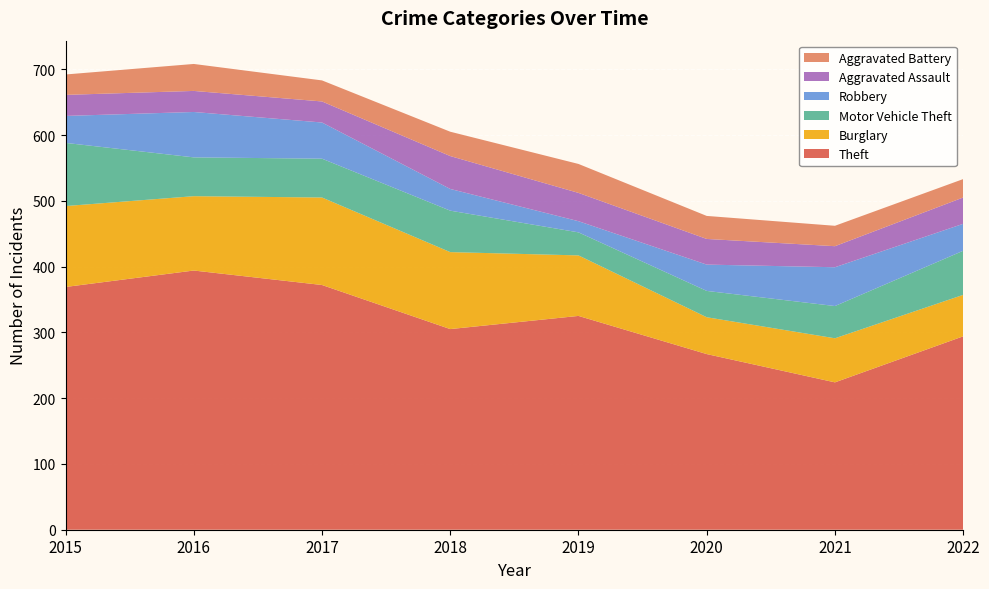

Reading right to left, what are all the values shown in this chart?

Theft: 2022=294	2021=224	2020=267	2019=325	2018=305	2017=372	2016=394	2015=369
Burglary: 2022=63	2021=67	2020=56	2019=92	2018=117	2017=133	2016=113	2015=123
Motor Vehicle Theft: 2022=67	2021=49	2020=40	2019=35	2018=63	2017=59	2016=59	2015=96
Robbery: 2022=41	2021=59	2020=40	2019=17	2018=33	2017=55	2016=69	2015=41
Aggravated Assault: 2022=40	2021=32	2020=39	2019=43	2018=50	2017=32	2016=32	2015=32
Aggravated Battery: 2022=28	2021=31	2020=35	2019=44	2018=37	2017=32	2016=41	2015=31